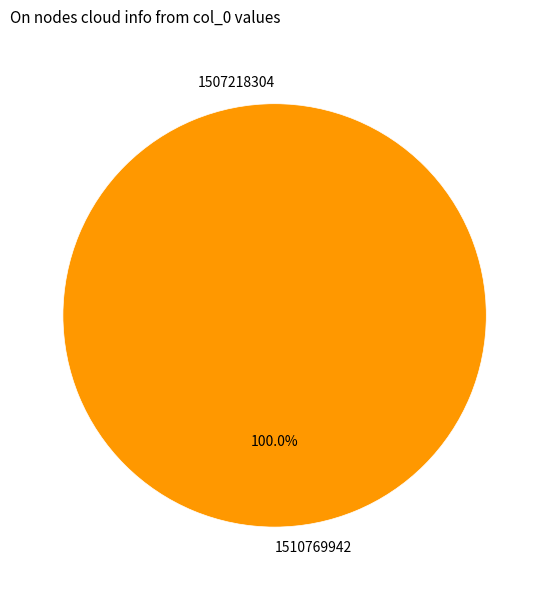

Is it true that 1510769942 is 92% of the pie?

False